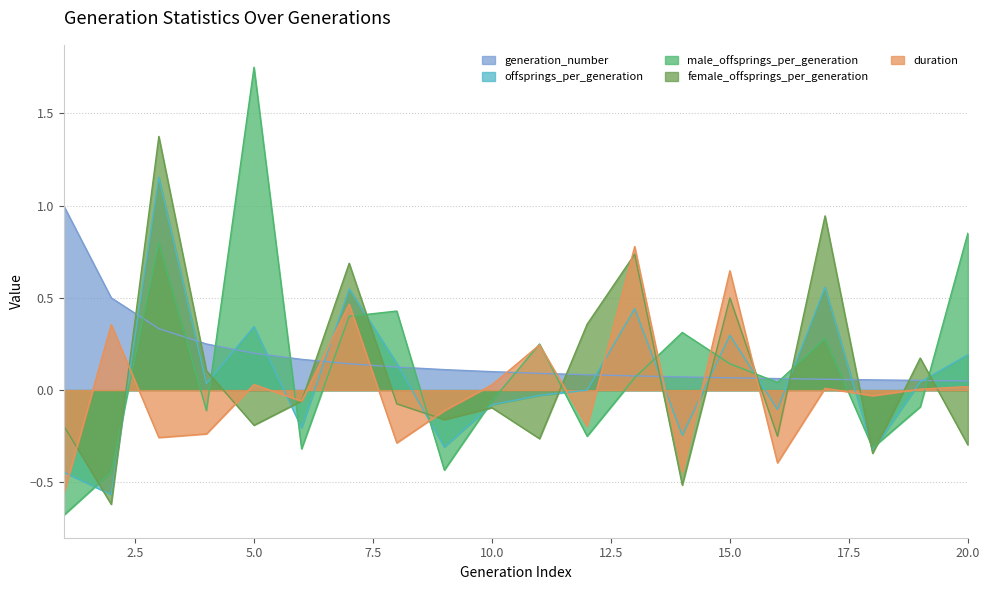

True or false: female_offsprings_per_generation has a value of -0.2 at 16.

True